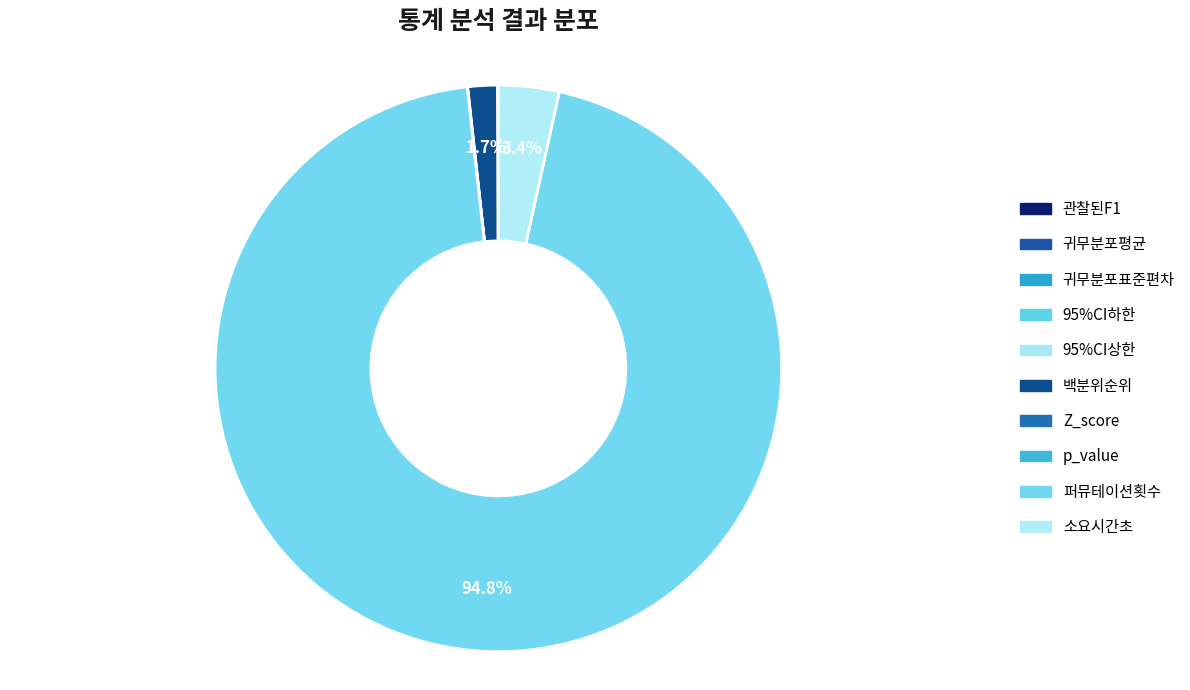

How many segments does this pie chart have?

10